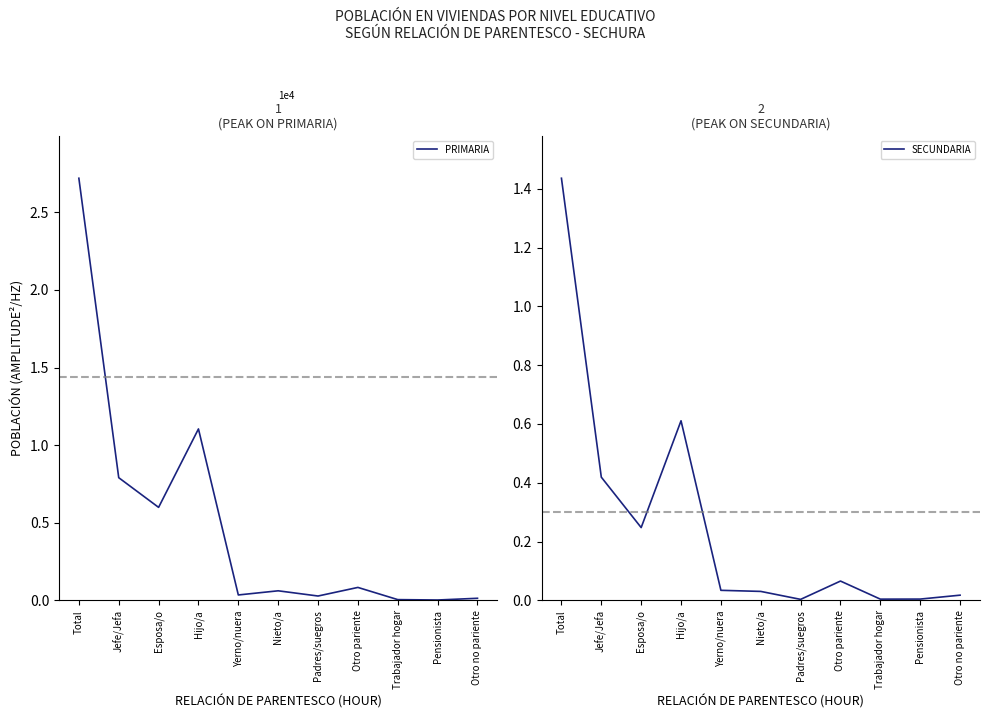

How many times do SECUNDARIA and PRIMARIA cross each other?

1